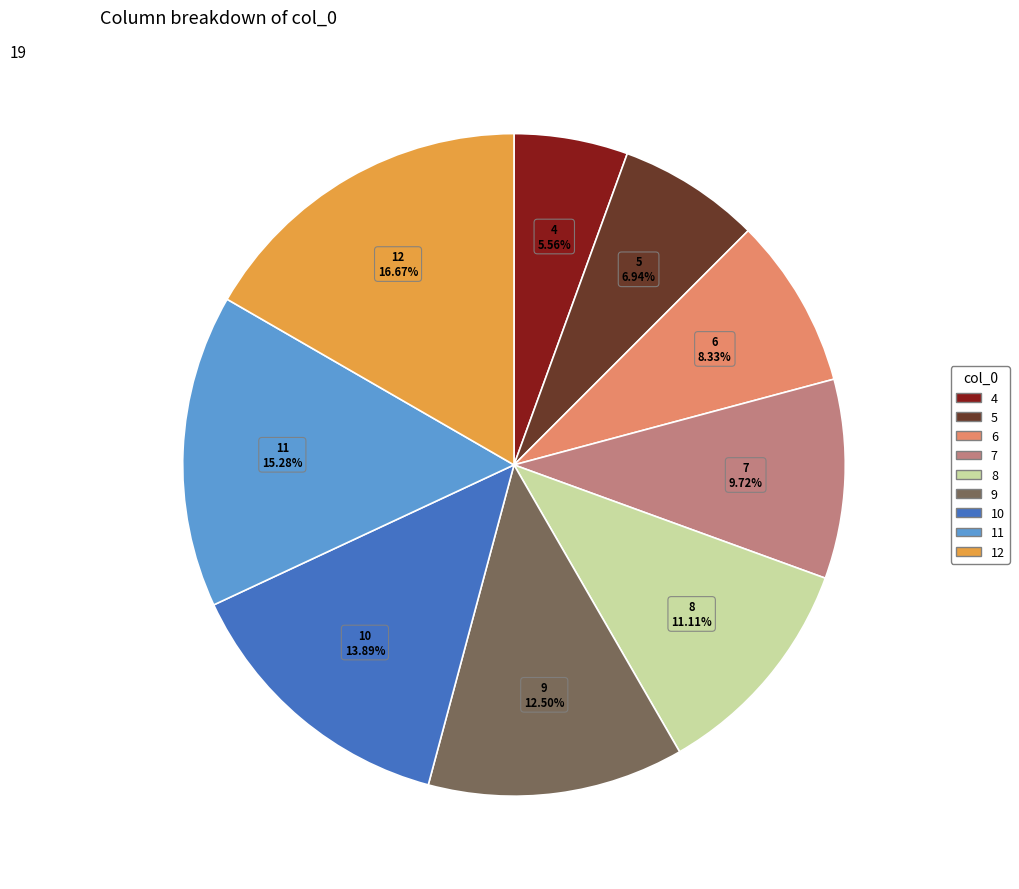

Between 11 and 12, which is larger?

12